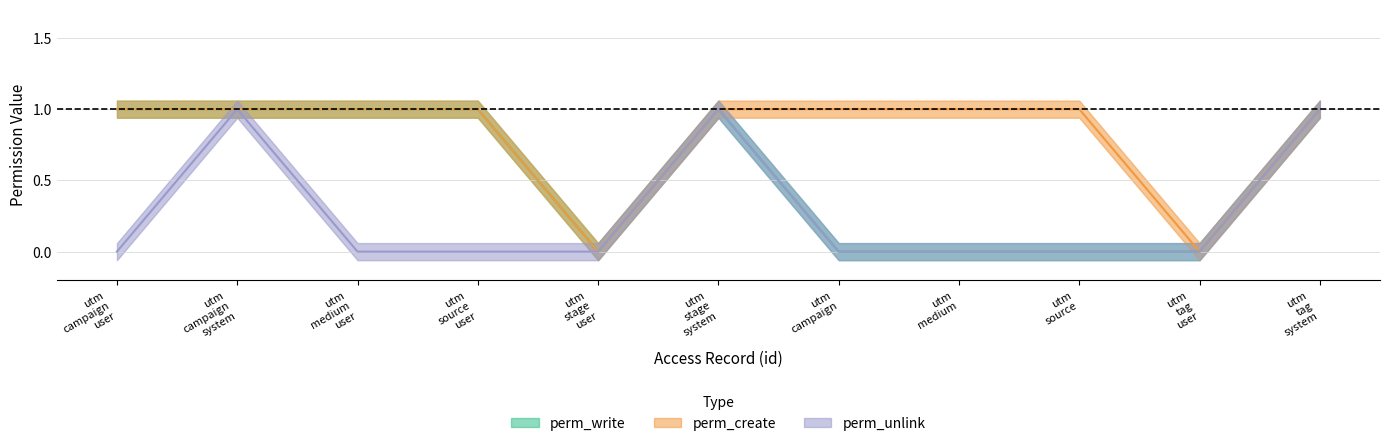

Is it true that perm_write equals 1 at utm campaign system?

True